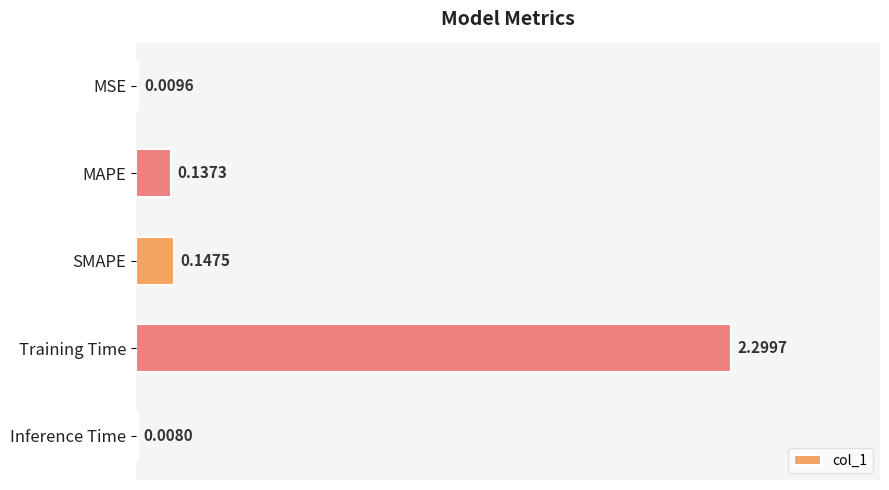

Which has a higher value, Inference Time or MAPE?

MAPE